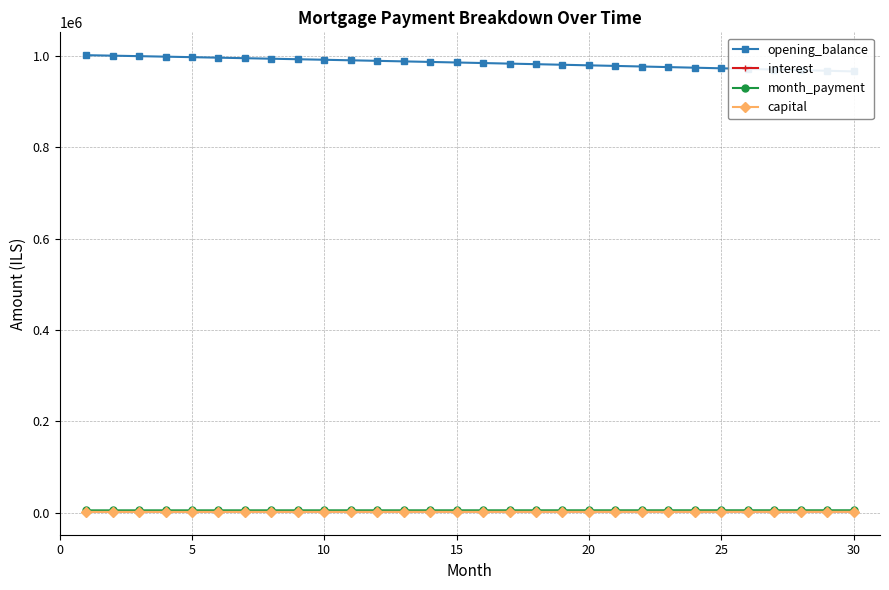

Reading left to right, what are all the values shown in this chart?

opening_balance: 1001000.0	999923.3	998836.5	997739.5	996632.4	995515.0	994387.4	993249.4	992101.0	990942.2	989772.9	988593.1	987402.6	986201.6	984989.8	983767.3	982534.0	981289.9	980034.9	978768.9	977491.9	976203.8	974904.6	973594.3	972272.7	970939.9	969595.7	968240.2	966873.2	965494.7
interest: 3336.7	3333.1	3329.5	3325.8	3322.1	3318.4	3314.6	3310.8	3307.0	3303.1	3299.2	3295.3	3291.3	3287.3	3283.3	3279.2	3275.1	3271.0	3266.8	3262.6	3258.3	3254.0	3249.7	3245.3	3240.9	3236.5	3232.0	3227.5	3222.9	3218.3
month_payment: 5412.3	5417.7	5423.1	5428.6	5434.0	5439.4	5444.9	5450.3	5455.8	5461.2	5466.7	5472.1	5477.6	5483.1	5488.6	5494.1	5499.6	5505.1	5510.6	5516.1	5521.6	5527.1	5532.6	5538.2	5543.7	5549.3	5554.8	5560.4	5565.9	5571.5
capital: 2075.6	2084.6	2093.7	2102.8	2111.9	2121.0	2130.2	2139.5	2148.8	2158.1	2167.4	2176.8	2186.3	2195.8	2205.3	2214.8	2224.5	2234.1	2243.8	2253.5	2263.3	2273.1	2283.0	2292.9	2302.8	2312.8	2322.8	2332.9	2343.0	2353.2